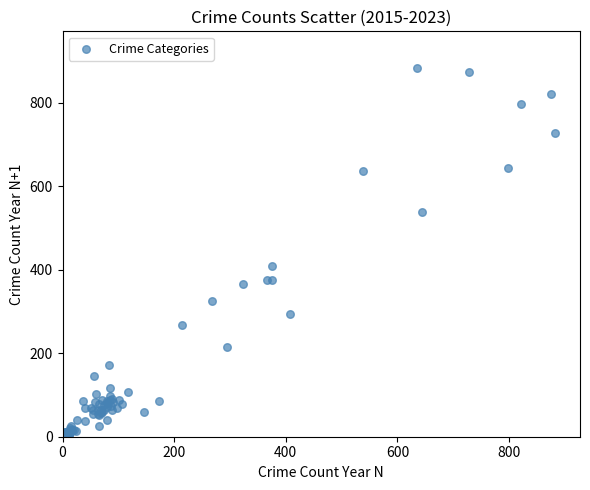

What Y value in the scatter plot is closest to 443?

408